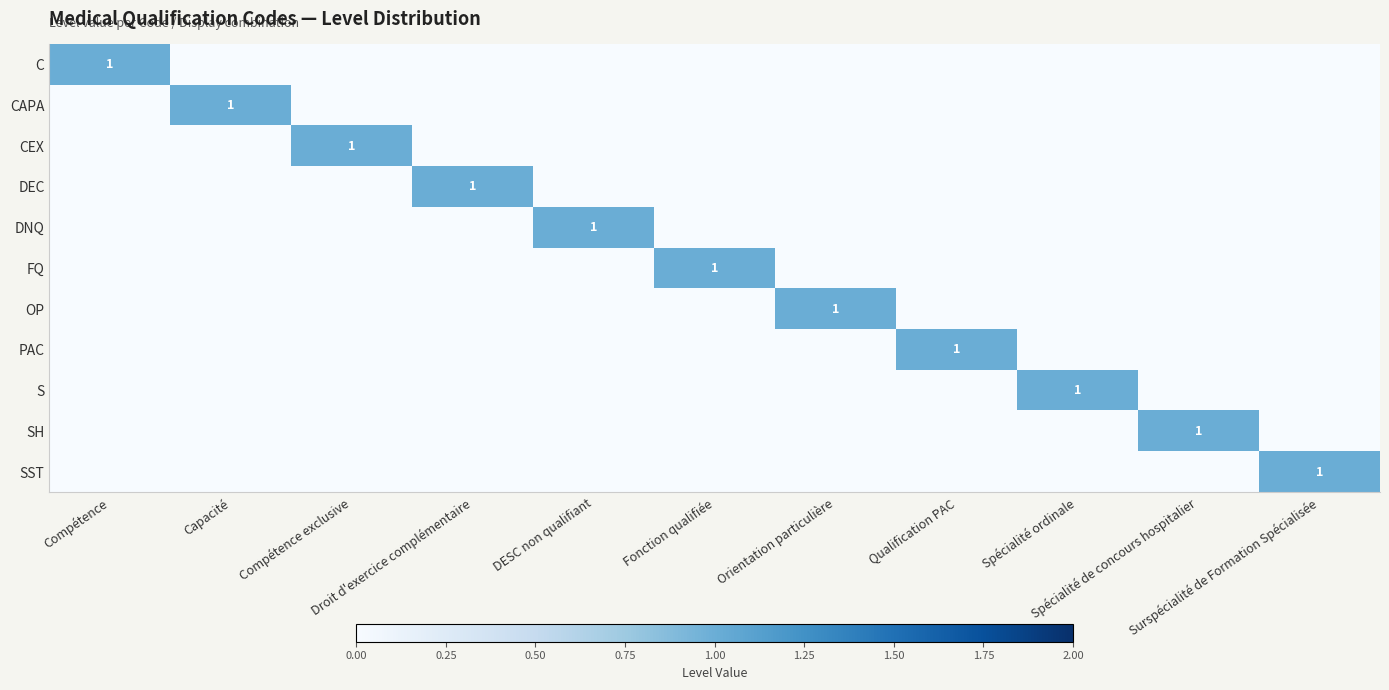

Which series has the widest spread of values?

C